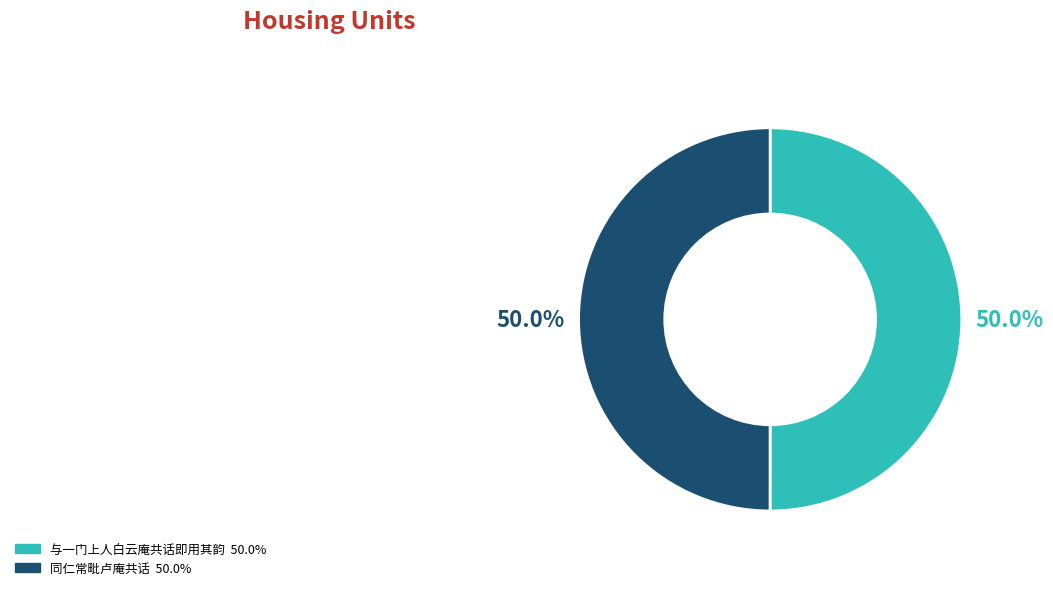

What is the ratio of the value at 与一门上人白云庵共话即用其韵 to the value at 同仁常毗卢庵共话?

1.0